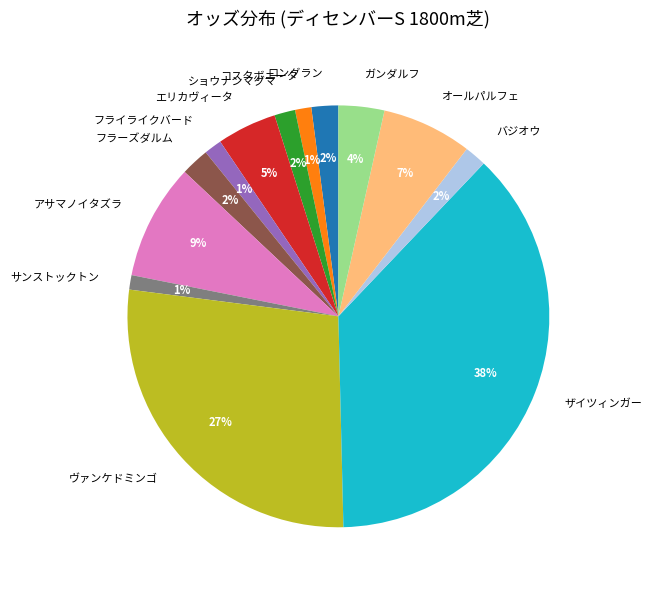

To the nearest percent, what is the combined percentage of サンストックトン and ロングラン?

3%